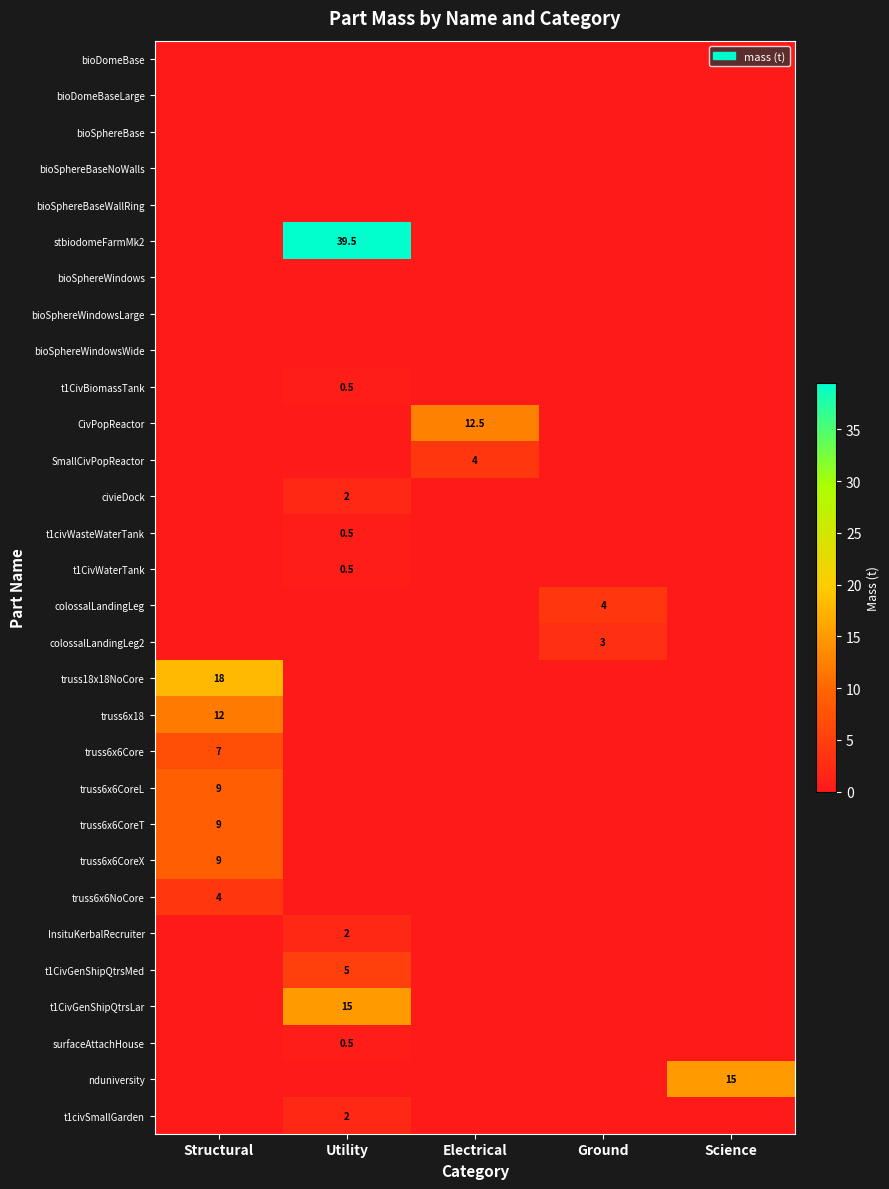

List the series in order of their peak value, highest first.

stbiodomeFarmMk2, truss18x18NoCore, t1CivGenShipQtrsLar, nduniversity, CivPopReactor, truss6x18, truss6x6CoreL, truss6x6CoreT, truss6x6CoreX, truss6x6Core, t1CivGenShipQtrsMed, SmallCivPopReactor, colossalLandingLeg, truss6x6NoCore, colossalLandingLeg2, civieDock, InsituKerbalRecruiter, t1civSmallGarden, t1CivBiomassTank, t1civWasteWaterTank, t1CivWaterTank, surfaceAttachHouse, bioDomeBase, bioDomeBaseLarge, bioSphereBase, bioSphereBaseNoWalls, bioSphereBaseWallRing, bioSphereWindows, bioSphereWindowsLarge, bioSphereWindowsWide